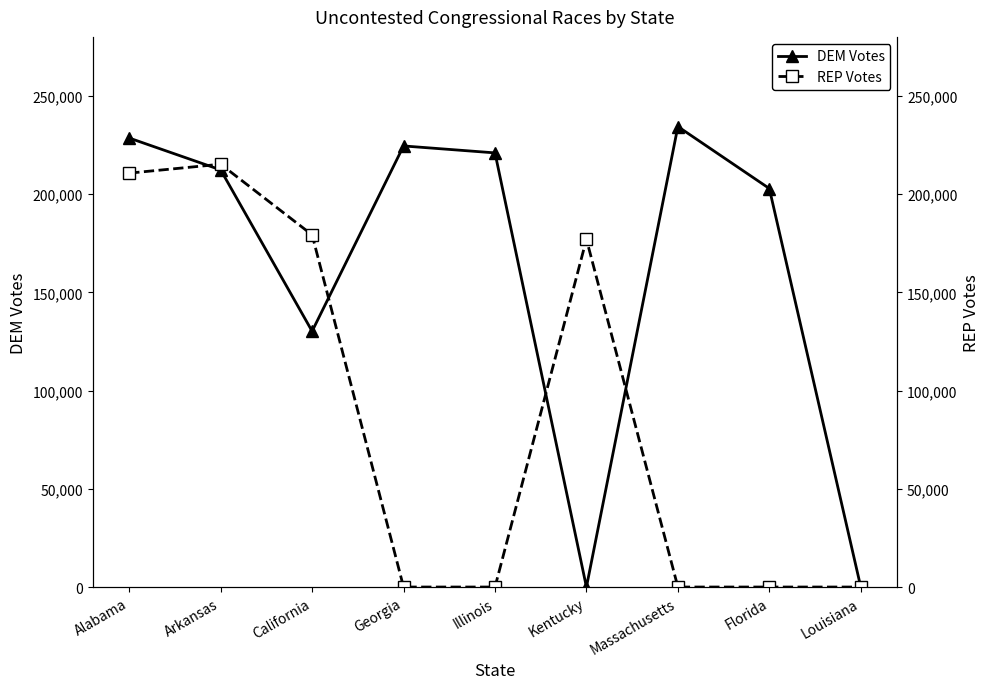

What is the average value of the REP Votes series?

86903